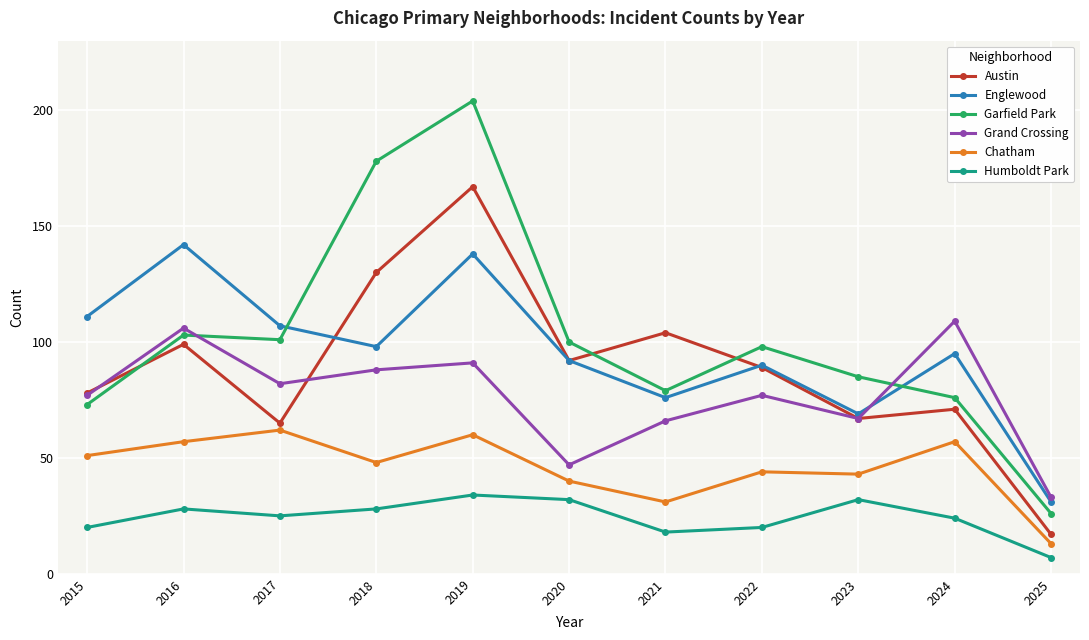

What is the value of the Garfield Park point at the 9th from the left?

85